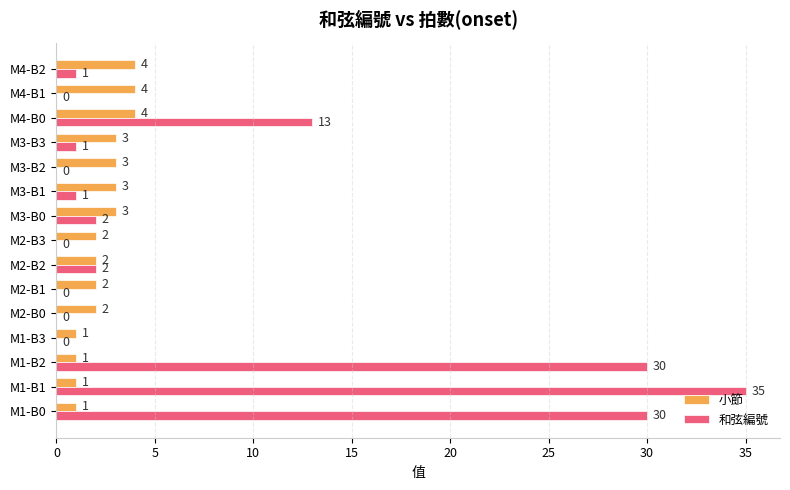

At which category is the sum across all series the highest?

M1-B1